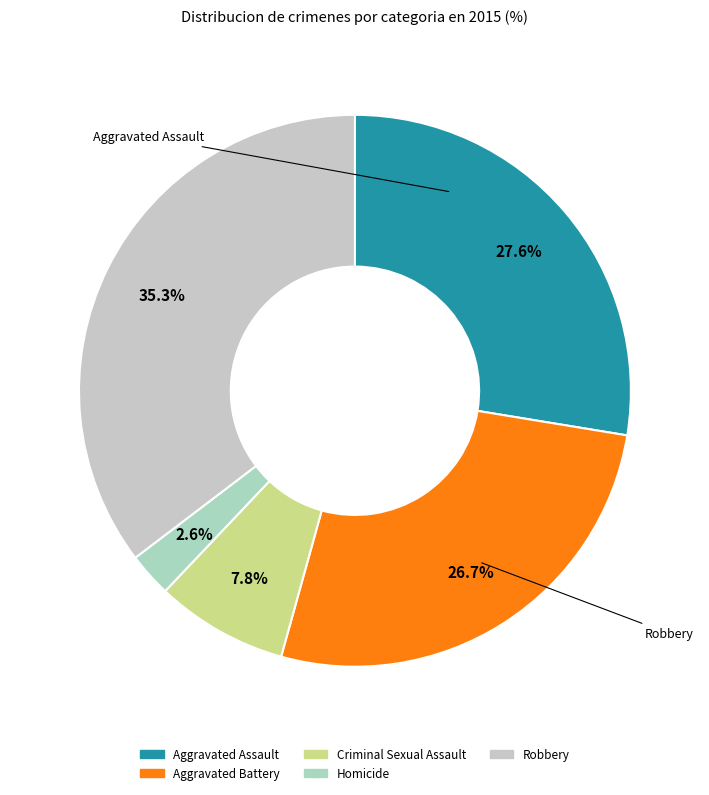

To the nearest percent, what is the combined percentage of Criminal Sexual Assault and Robbery?

43%